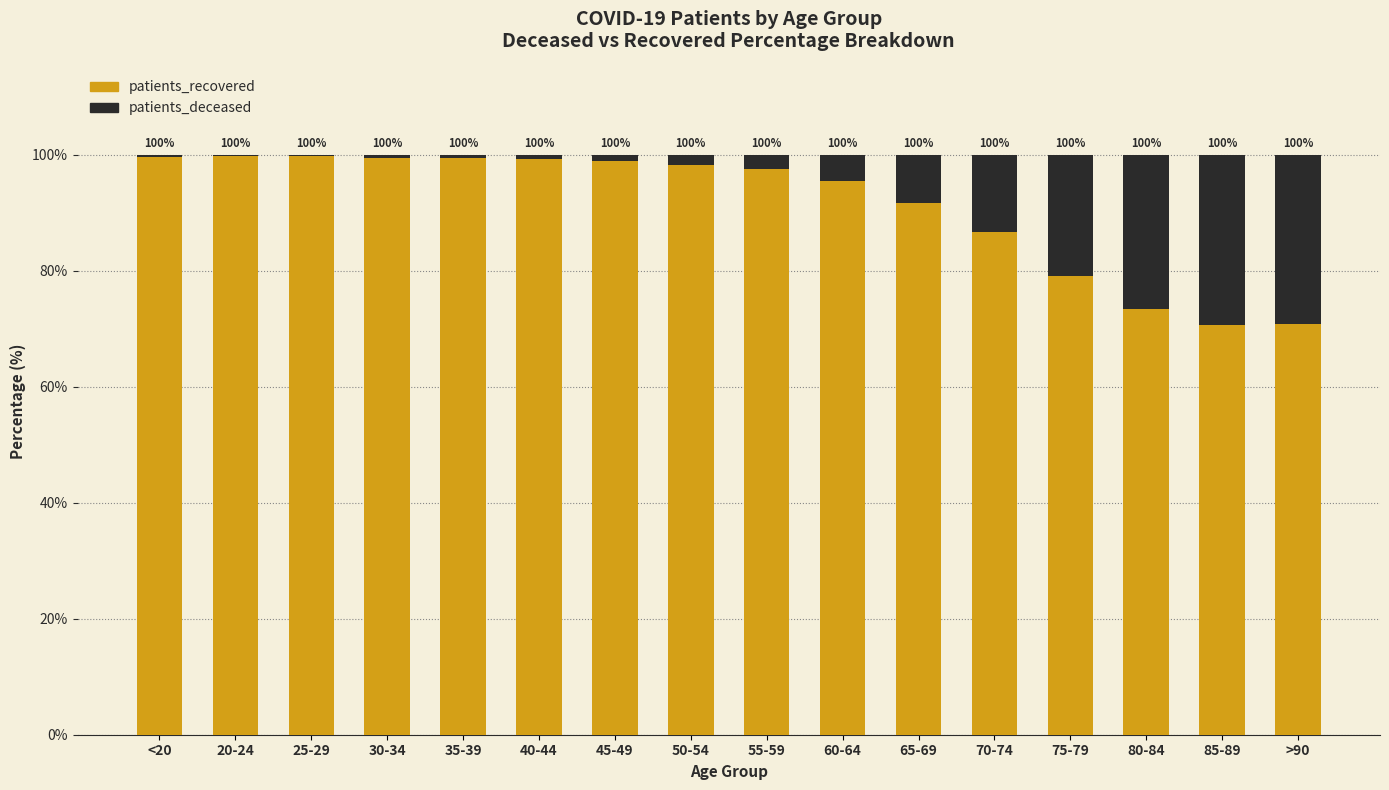

What is the total value across all series at 30-34?

100.0